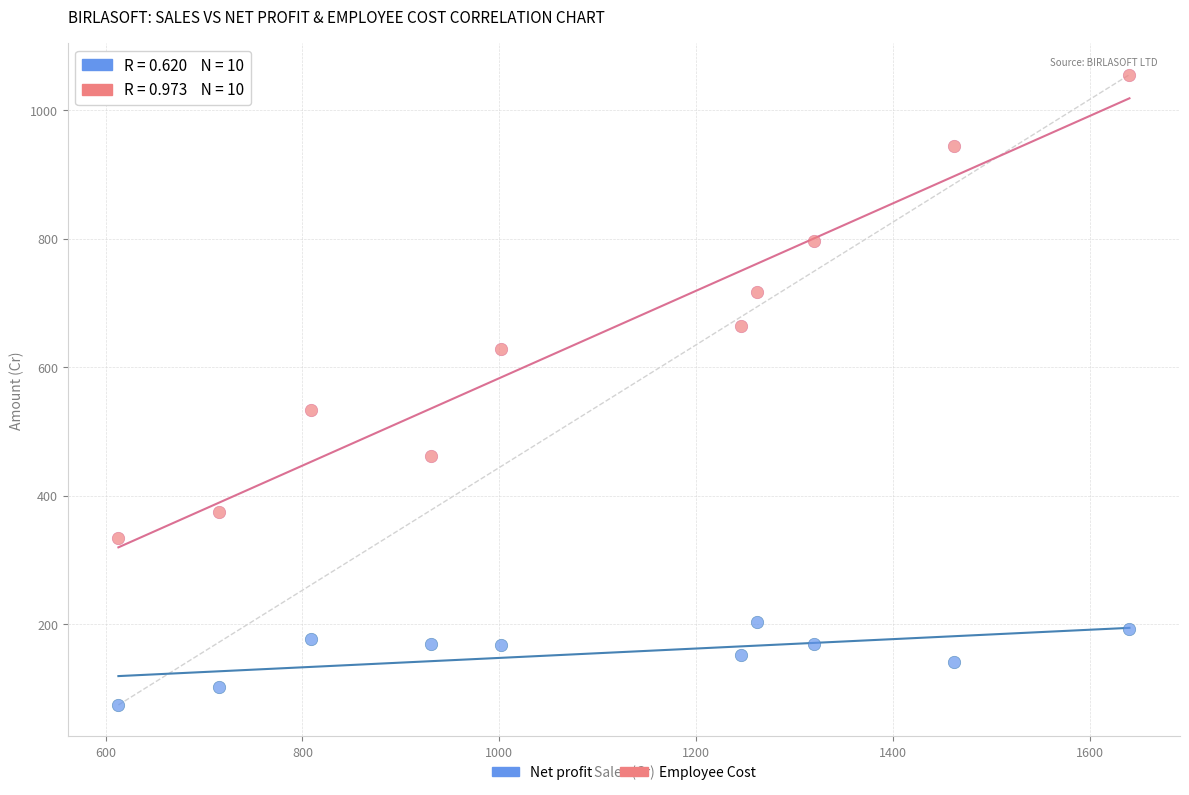

Across all data points, what is the range of Y values (max minus min)?

980.3